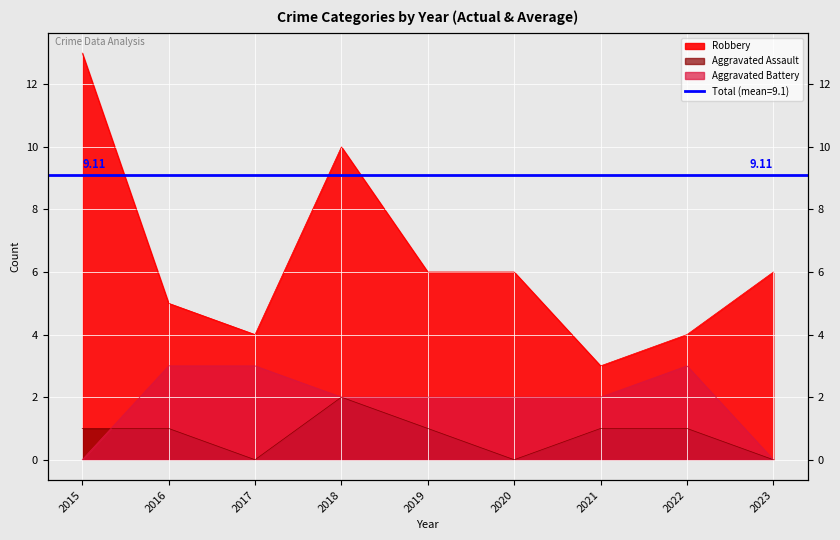

Which has a higher value, 2022 or 2015?

2022